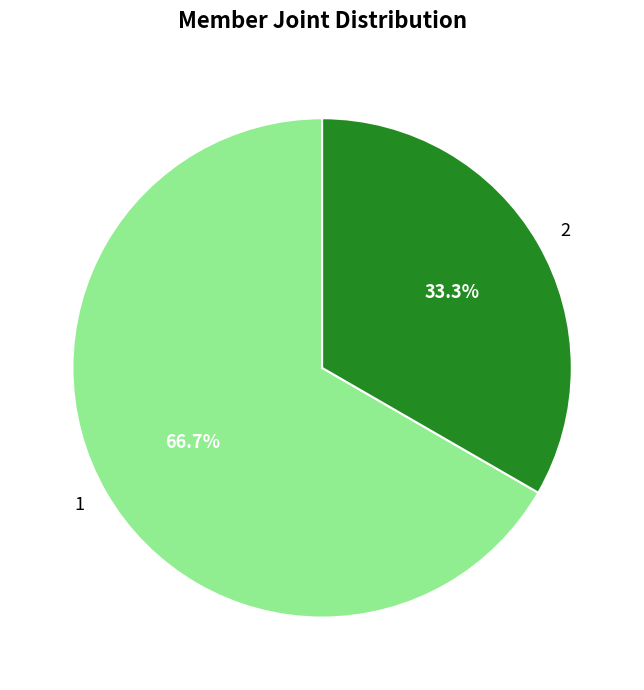

What percentage is NOT represented by 1?

33.3%